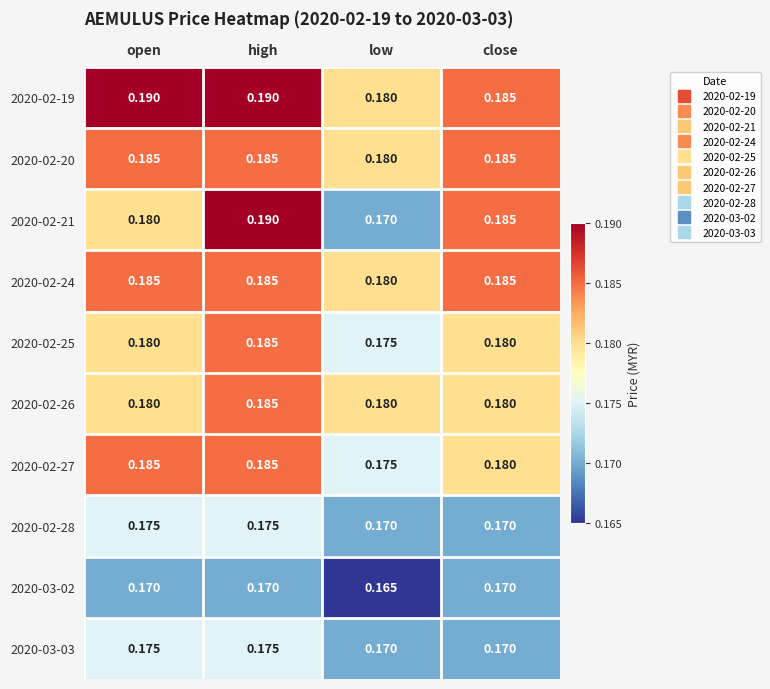

Where is 2020-02-19 nearest to the value 0?

low